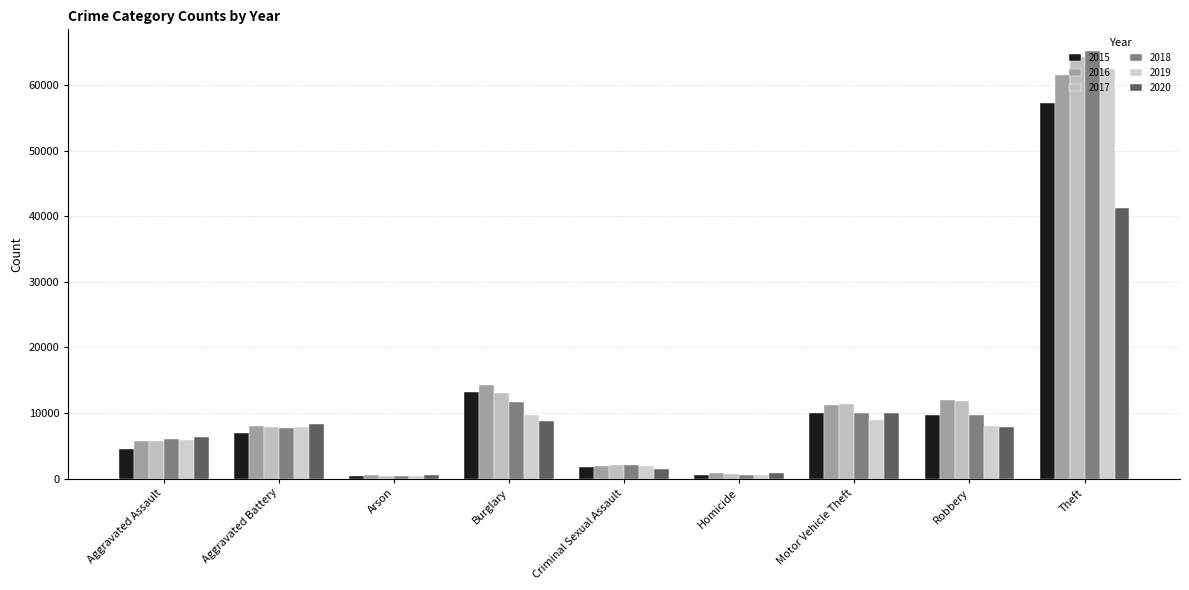

How many groups of bars are there?

9